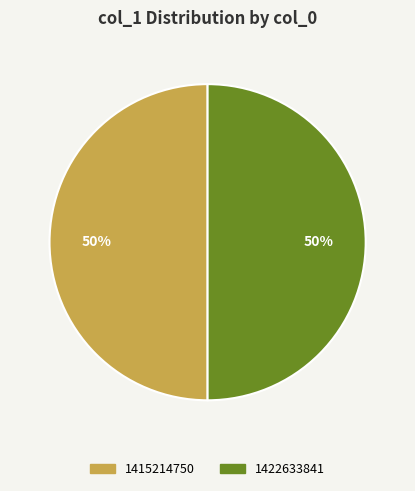

To the nearest percent, what is the average slice percentage?

50%